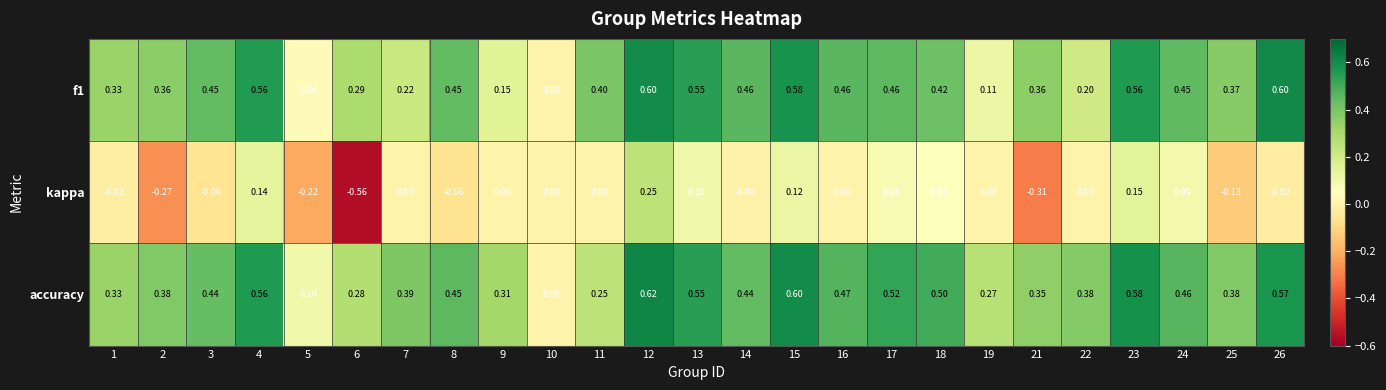

Between 11 and 15, which series saw the biggest shift?

accuracy